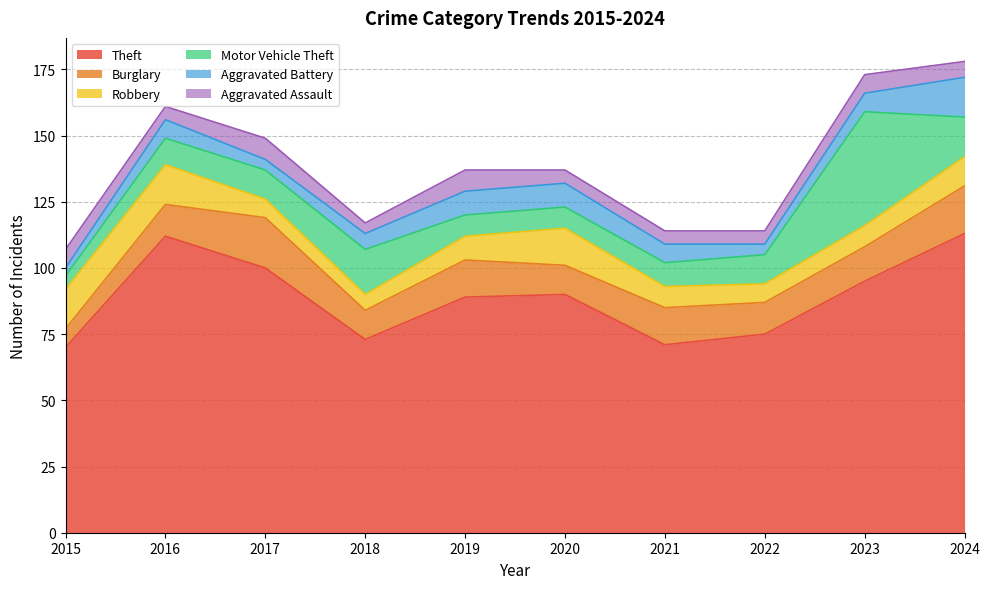

Rank the series at 2024 from lowest to highest value.

Aggravated Assault, Robbery, Motor Vehicle Theft, Aggravated Battery, Burglary, Theft